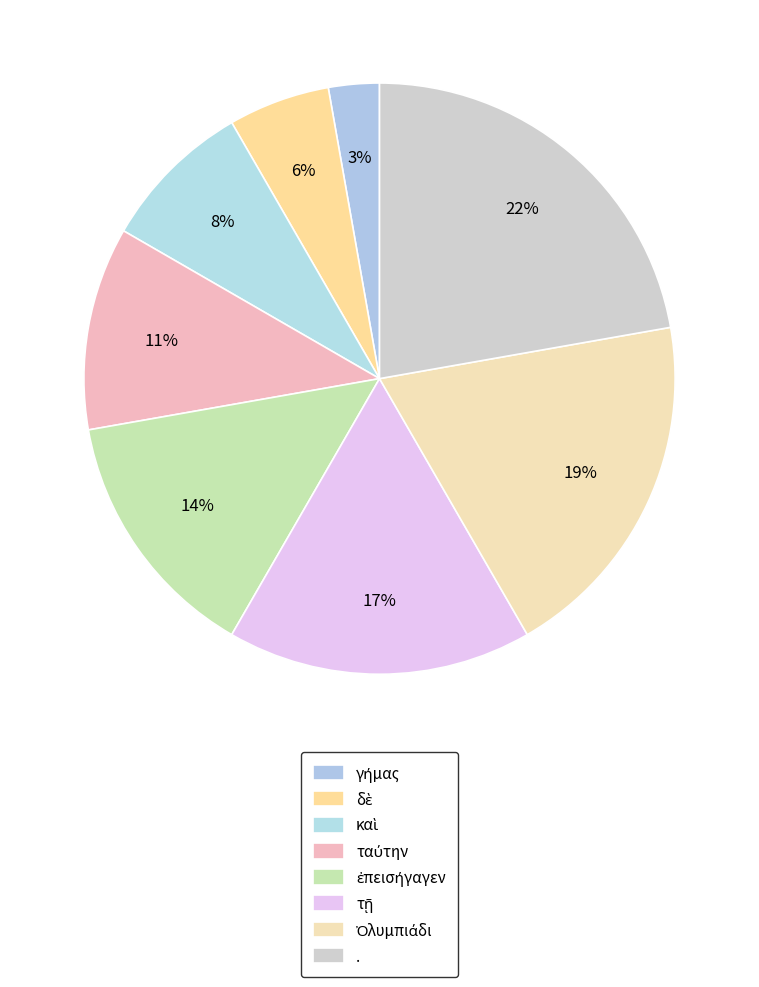

Is there a majority slice in this chart?

No